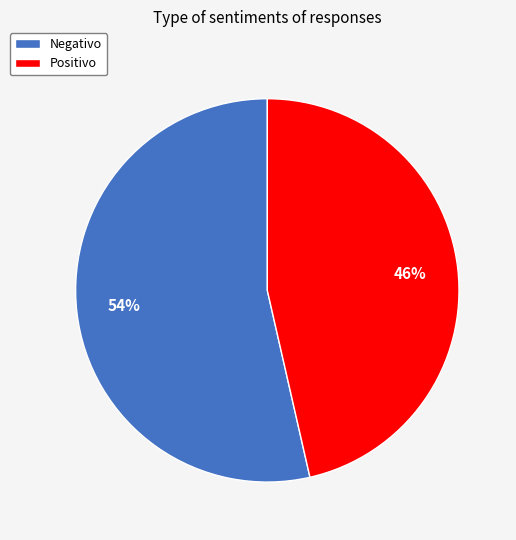

Is the sum of Positivo and Negativo greater than half?

Yes